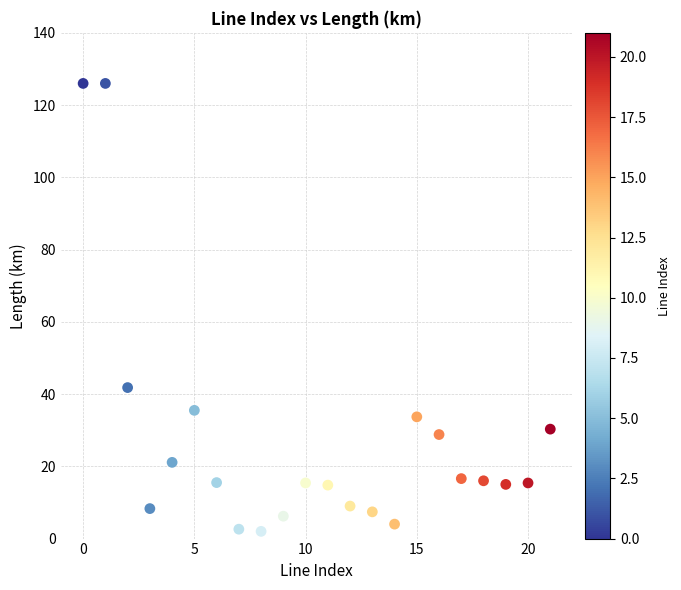

What is the range of Y values (max minus min)?

124.0